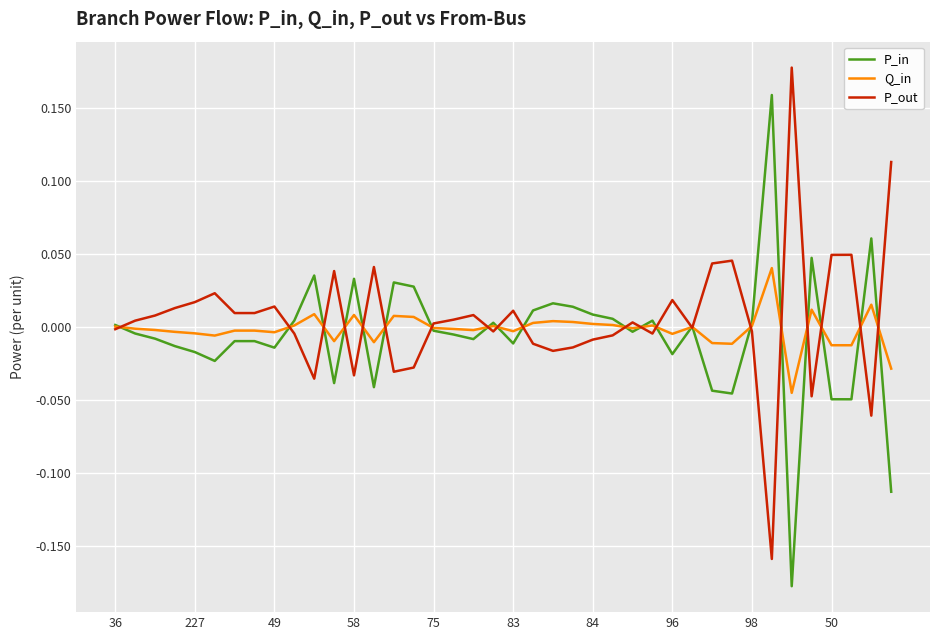

True or false: P_out has more than 0 points higher than both neighbors.

True